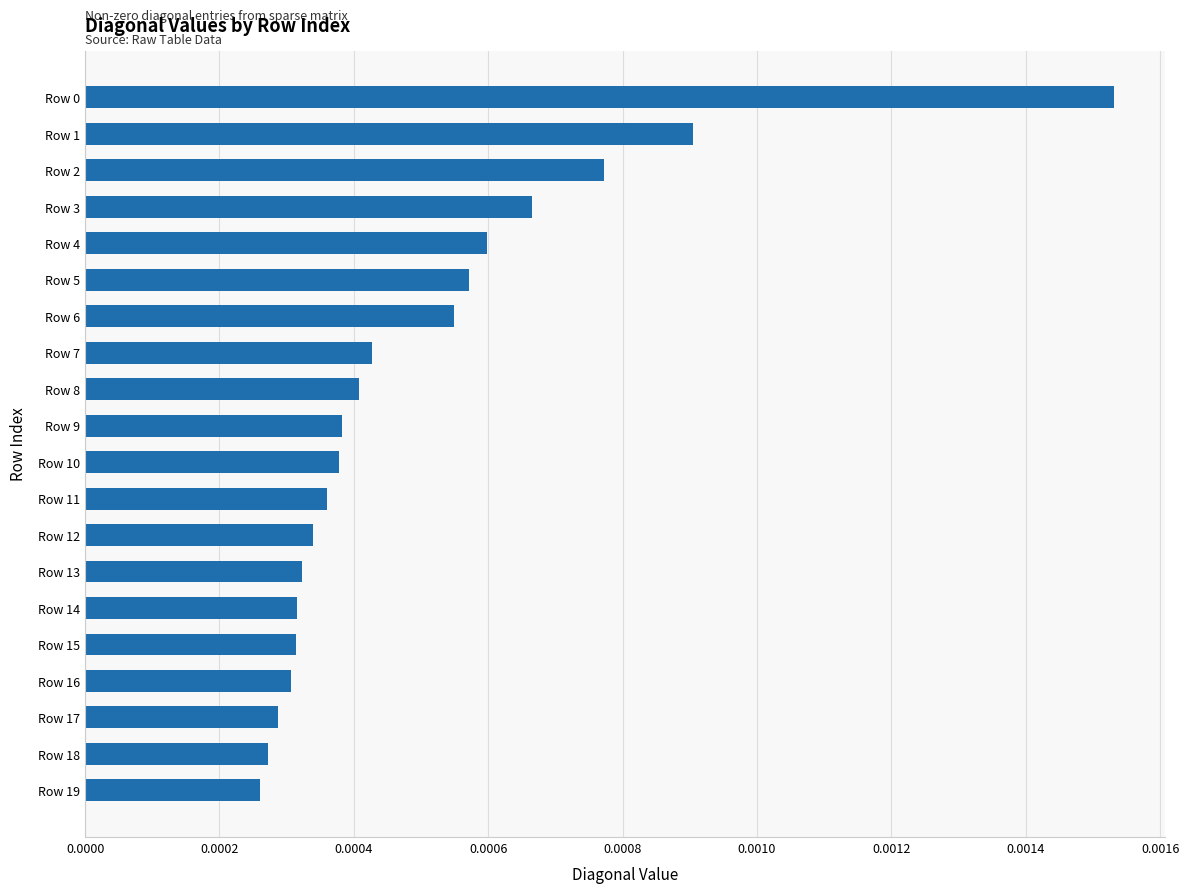

How many values are between 0 and 1?

20